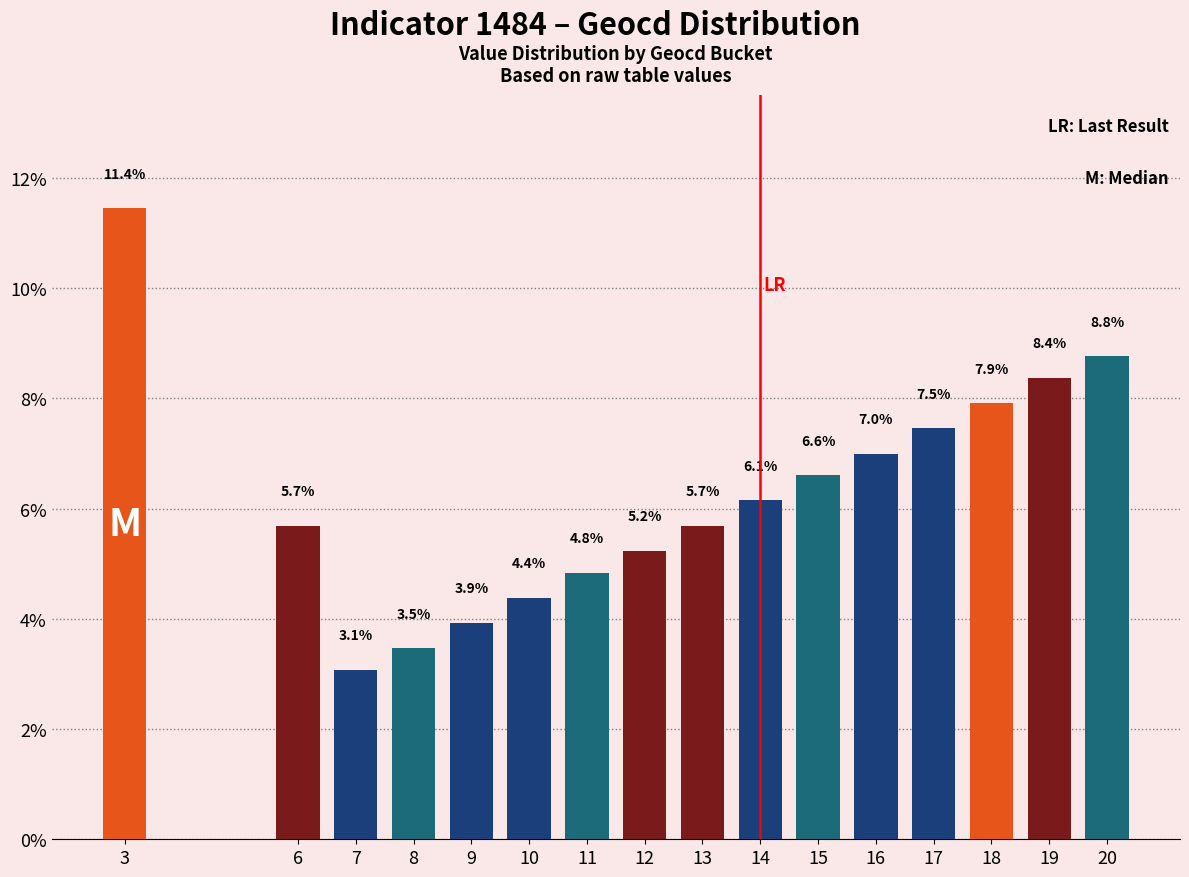

Reading left to right, what are all the values shown in this chart?

3=11.4	6=5.7	7=3.1	8=3.5	9=3.9	10=4.4	11=4.8	12=5.2	13=5.7	14=6.1	15=6.6	16=7.0	17=7.5	18=7.9	19=8.4	20=8.8